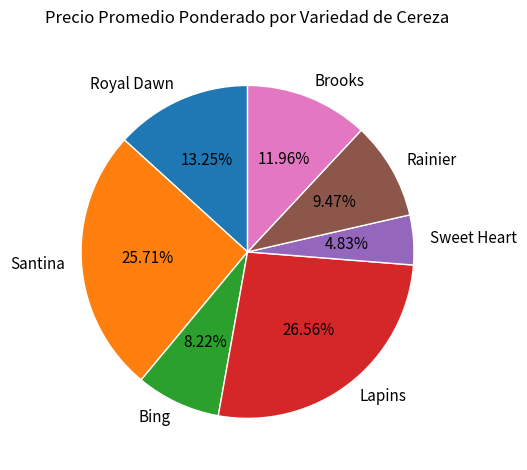

What portion of the pie excludes Brooks?

88.0%